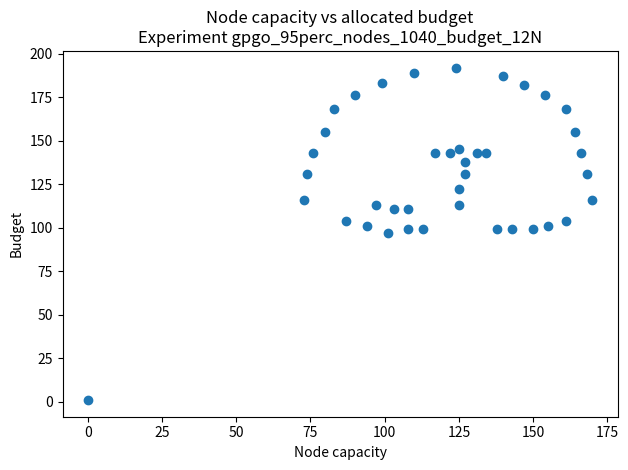

What is the range of X values (max minus min)?

170